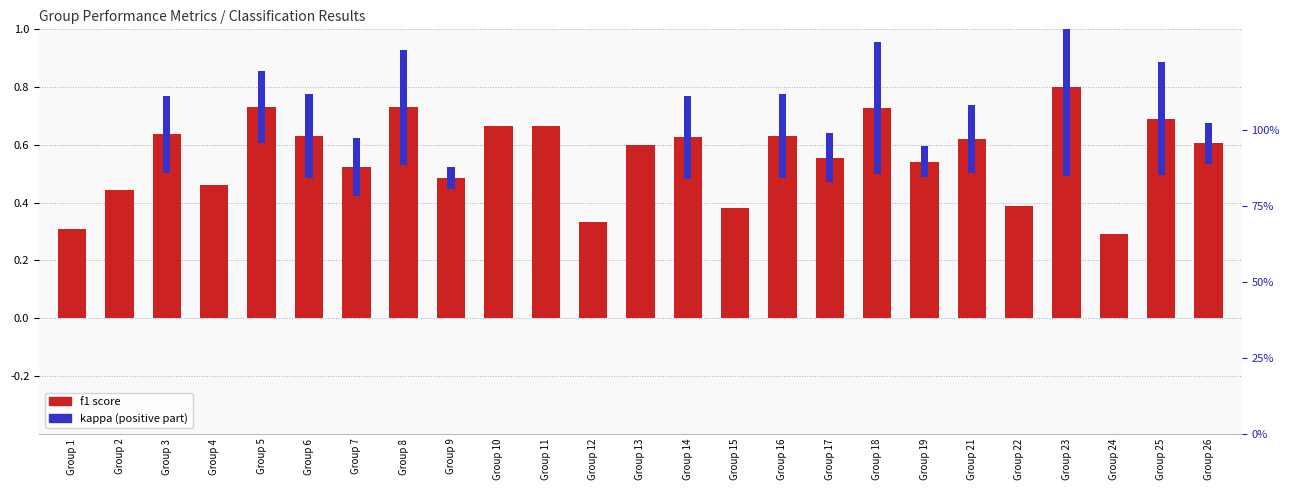

Which series has the largest total across all categories?

f1